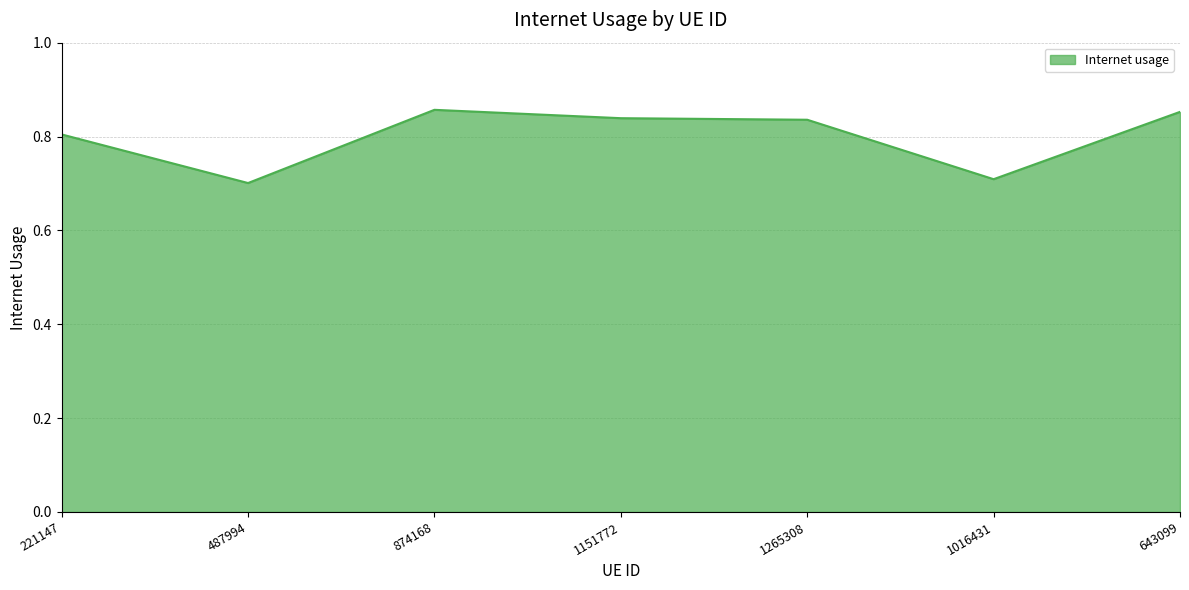

Where is the first local minimum?

487994